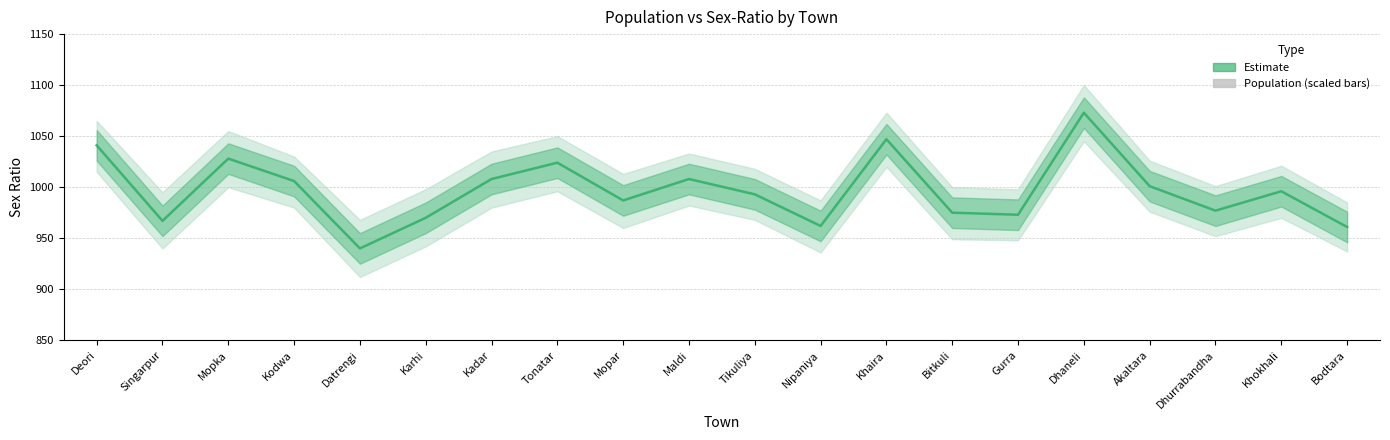

The Population (scaled) series shows 17.2 at Kodwa. True or false?

False